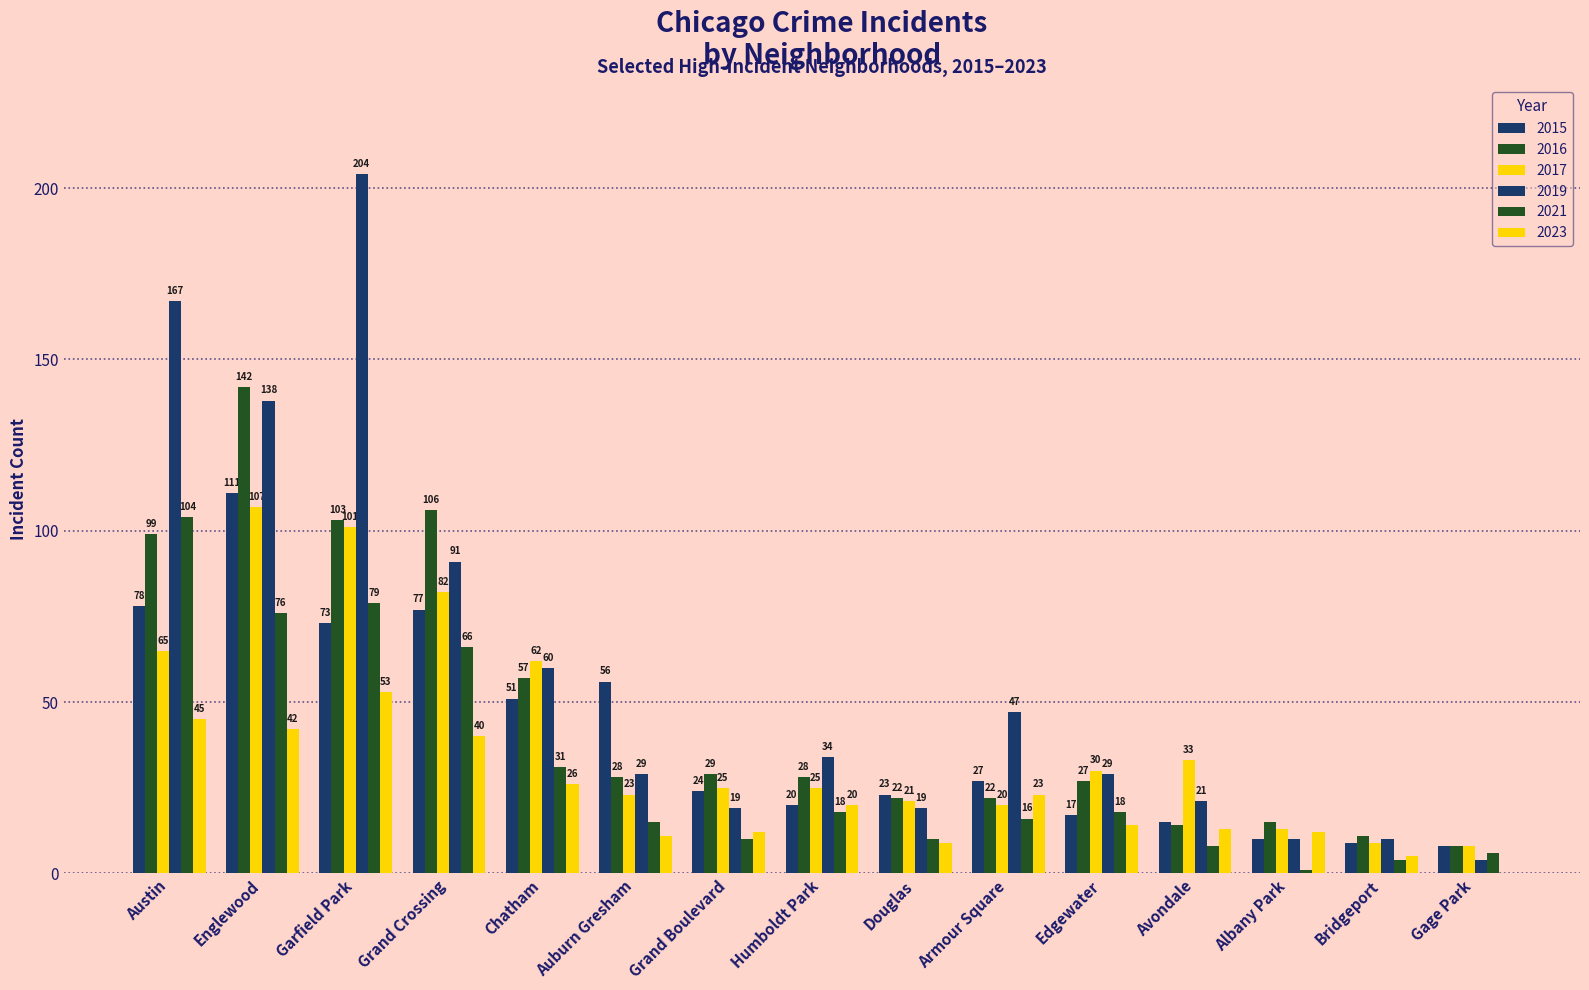

Reading left to right, extract all data points from this chart.

2015: Austin=78	Englewood=111	Garfield Park=73	Grand Crossing=77	Chatham=51	Auburn Gresham=56	Grand Boulevard=24	Humboldt Park=20	Douglas=23	Armour Square=27	Edgewater=17	Avondale=15	Albany Park=10	Bridgeport=9	Gage Park=8
2016: Austin=99	Englewood=142	Garfield Park=103	Grand Crossing=106	Chatham=57	Auburn Gresham=28	Grand Boulevard=29	Humboldt Park=28	Douglas=22	Armour Square=22	Edgewater=27	Avondale=14	Albany Park=15	Bridgeport=11	Gage Park=8
2017: Austin=65	Englewood=107	Garfield Park=101	Grand Crossing=82	Chatham=62	Auburn Gresham=23	Grand Boulevard=25	Humboldt Park=25	Douglas=21	Armour Square=20	Edgewater=30	Avondale=33	Albany Park=13	Bridgeport=9	Gage Park=8
2019: Austin=167	Englewood=138	Garfield Park=204	Grand Crossing=91	Chatham=60	Auburn Gresham=29	Grand Boulevard=19	Humboldt Park=34	Douglas=19	Armour Square=47	Edgewater=29	Avondale=21	Albany Park=10	Bridgeport=10	Gage Park=4
2021: Austin=104	Englewood=76	Garfield Park=79	Grand Crossing=66	Chatham=31	Auburn Gresham=15	Grand Boulevard=10	Humboldt Park=18	Douglas=10	Armour Square=16	Edgewater=18	Avondale=8	Albany Park=1	Bridgeport=4	Gage Park=6
2023: Austin=45	Englewood=42	Garfield Park=53	Grand Crossing=40	Chatham=26	Auburn Gresham=11	Grand Boulevard=12	Humboldt Park=20	Douglas=9	Armour Square=23	Edgewater=14	Avondale=13	Albany Park=12	Bridgeport=5	Gage Park=0